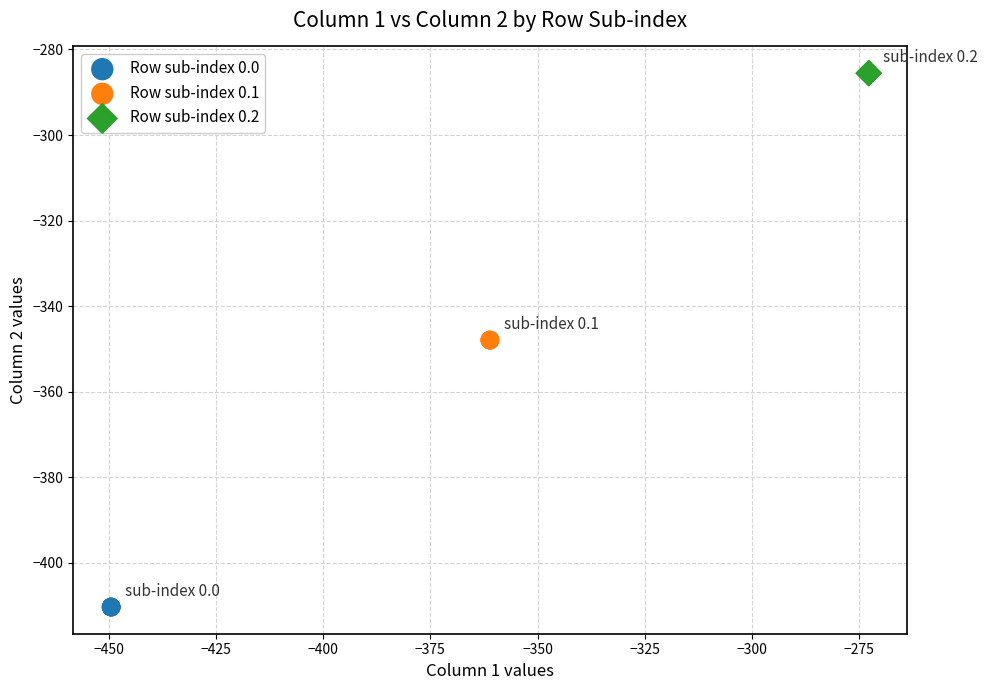

Which series reaches the minimum Y coordinate?

Row sub-index 0.0